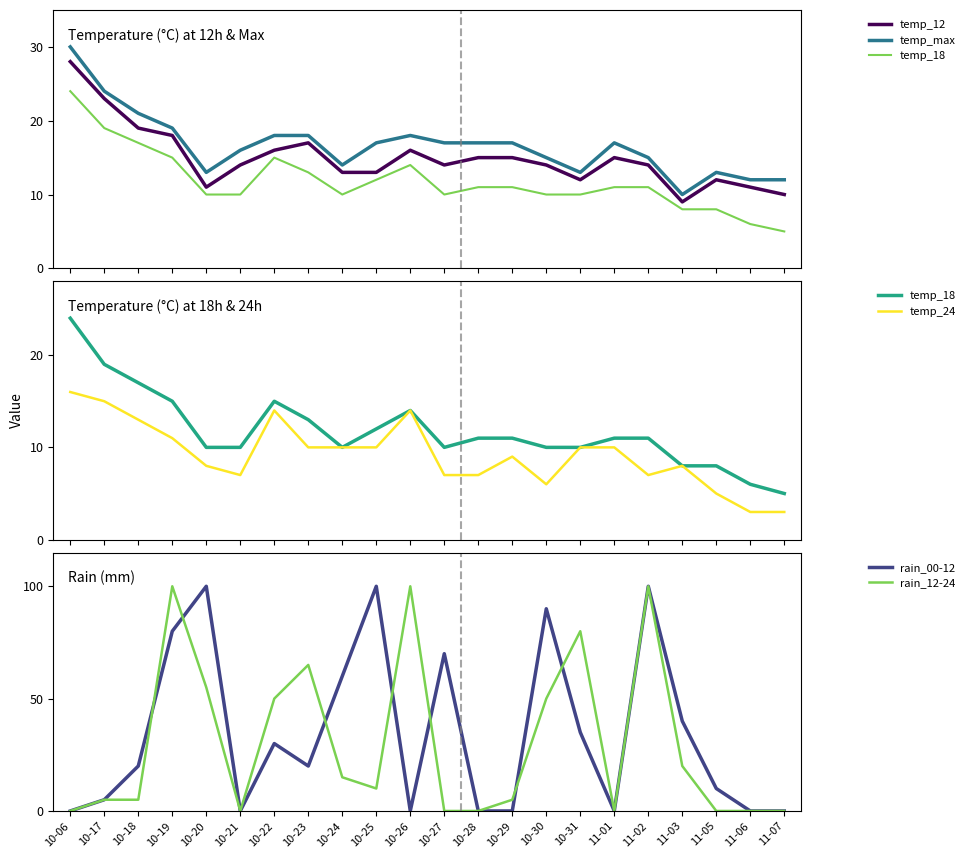

How many values in the temp_24 series are below 10?

11